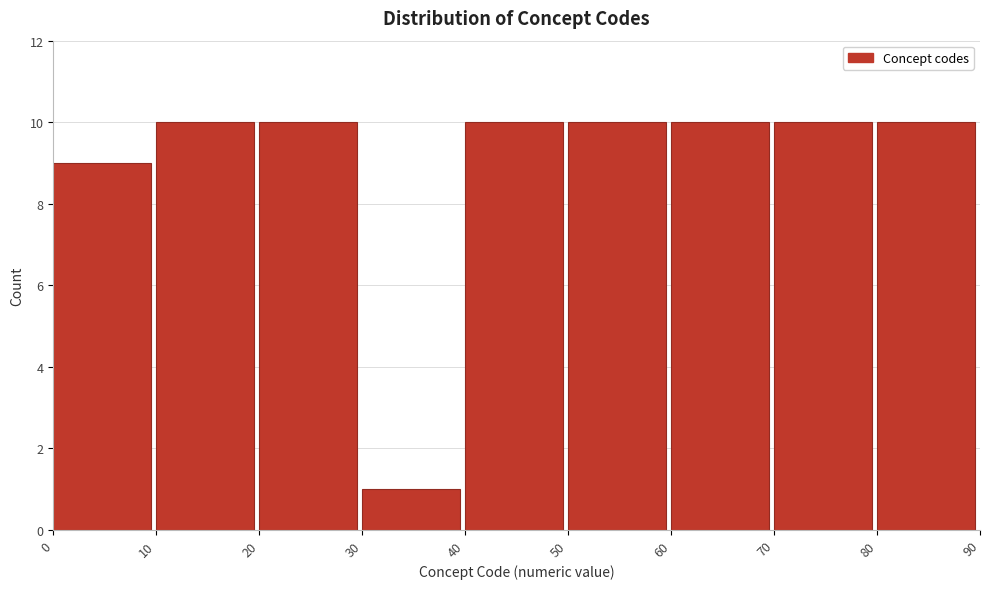

Reading left to right, transcribe this chart: for each bar, give the range it covers on the x-axis and its height. The values are not printed on the chart, so give them approximately, as read against the axis.

0 to 10: 9
10 to 20: 10
20 to 30: 10
30 to 40: 1
40 to 50: 10
50 to 60: 10
60 to 70: 10
70 to 80: 10
80 to 90: 10